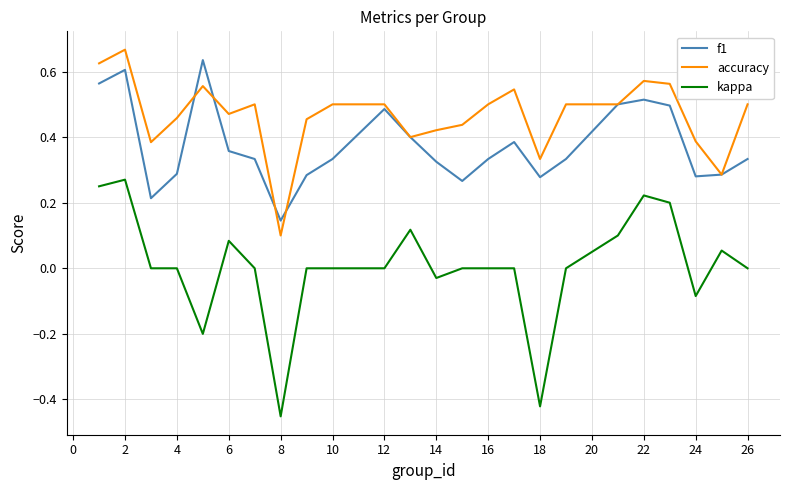

How many lines are shown in the chart?

3